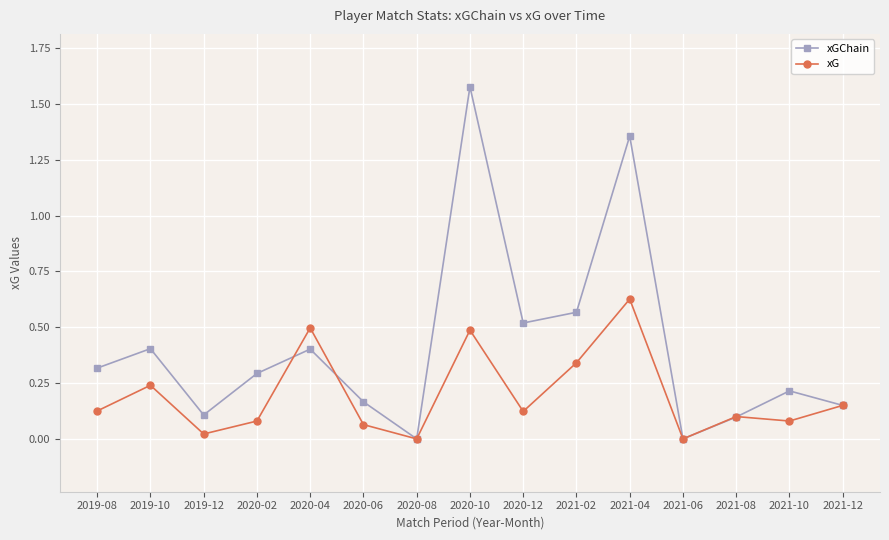

In xG, how many points are higher than both neighbors (excluding endpoints)?

5